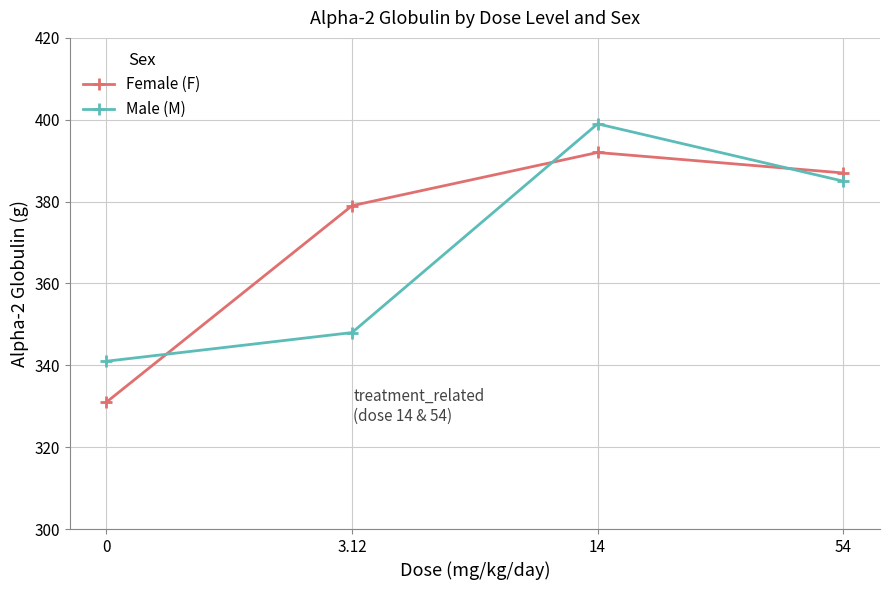

What position from the left is 14?

3